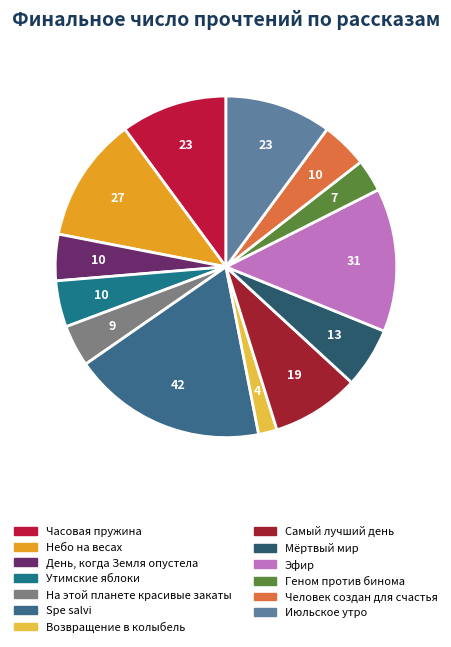

Count the number of slices in the pie.

13